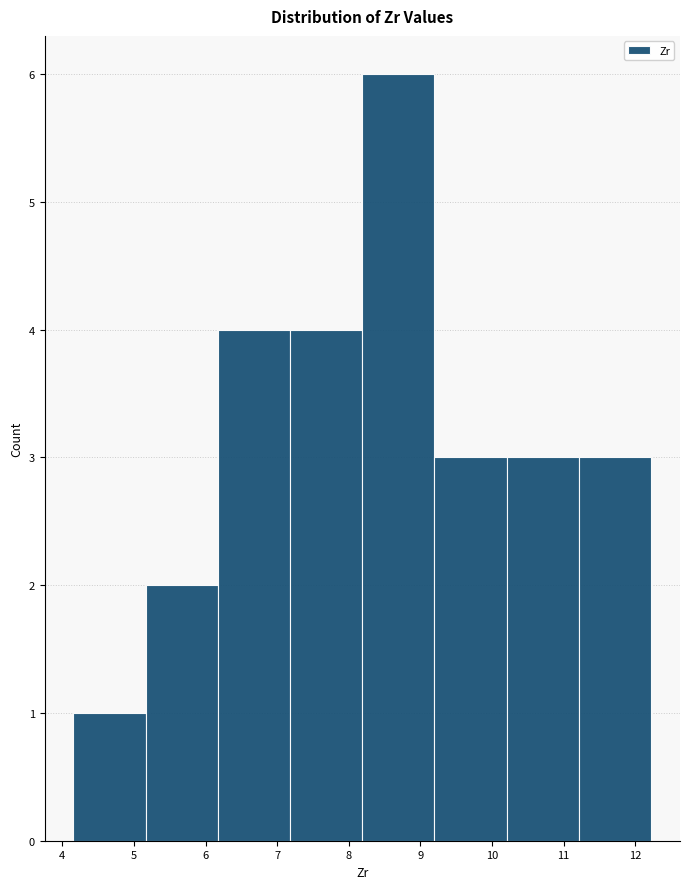

Reading left to right, transcribe this chart: for each bar, give the range it covers on the x-axis and its height. Neither the bar edges nor the heights are printed on the chart, so give them approximately, as read against the axes.

4.2 to 5.2: 1
5.2 to 6.2: 2
6.2 to 7.2: 4
7.2 to 8.2: 4
8.2 to 9.2: 6
9.2 to 10.2: 3
10.2 to 11.2: 3
11.2 to 12.2: 3